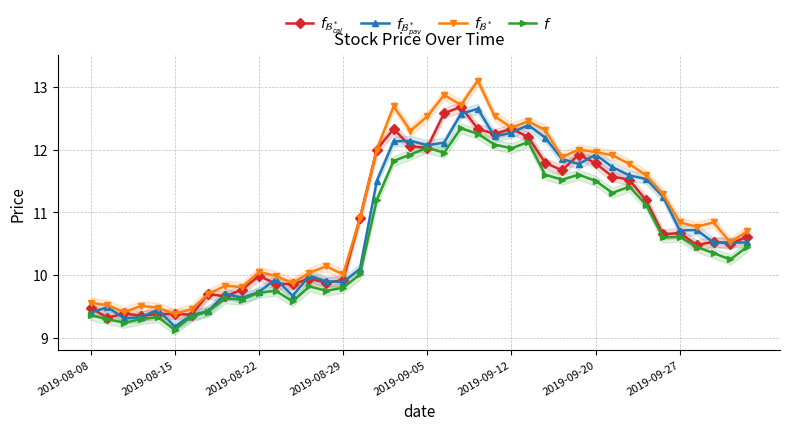

How many lines are shown in the chart?

4